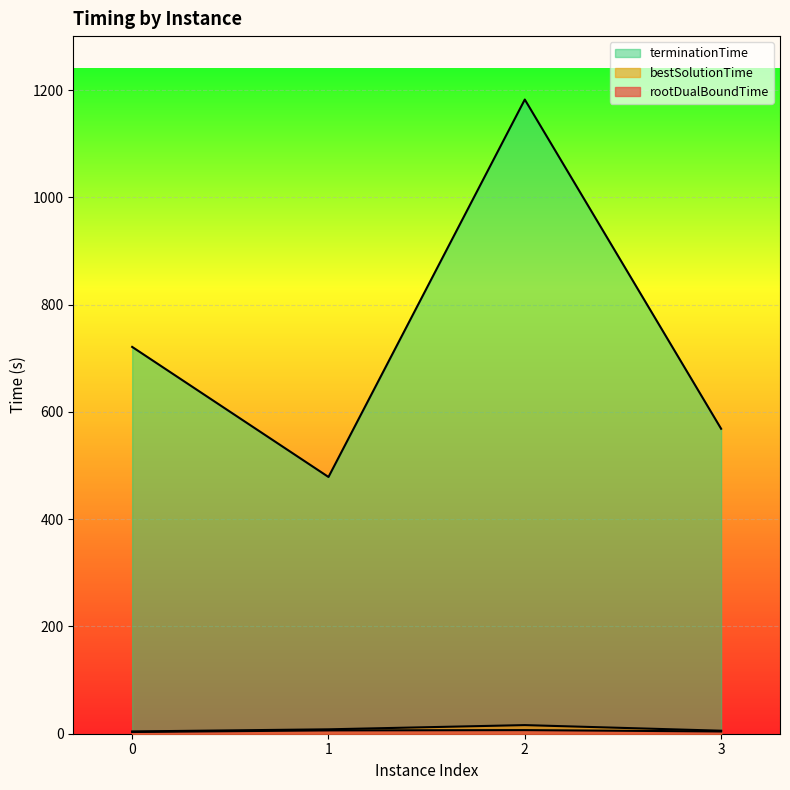

At which label does bestSolutionTime reach its peak?

2